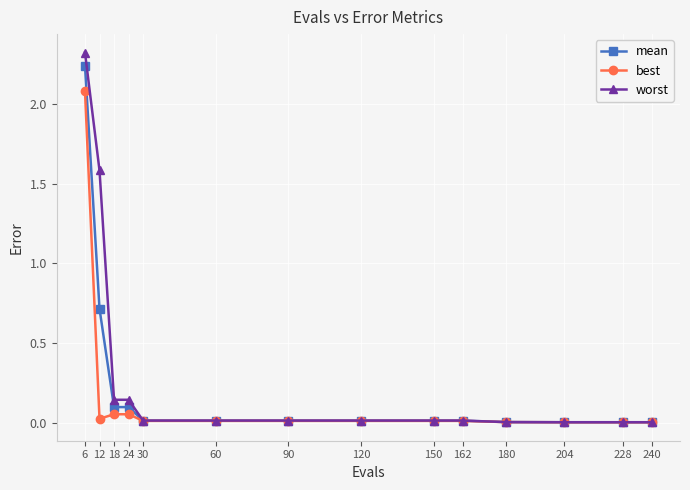

What is the maximum value shown in the chart?

2.3